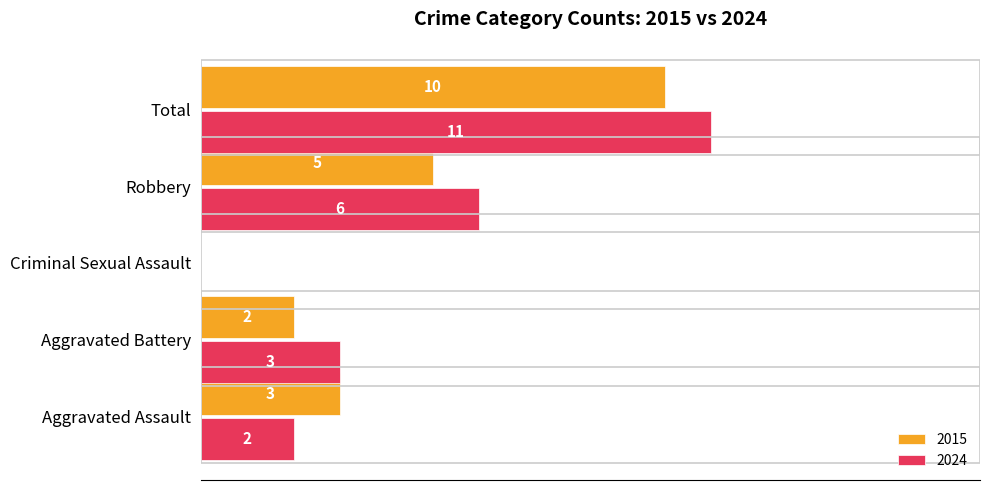

Is the value of 2015 at Criminal Sexual Assault greater than the value of 2024 at Robbery?

No